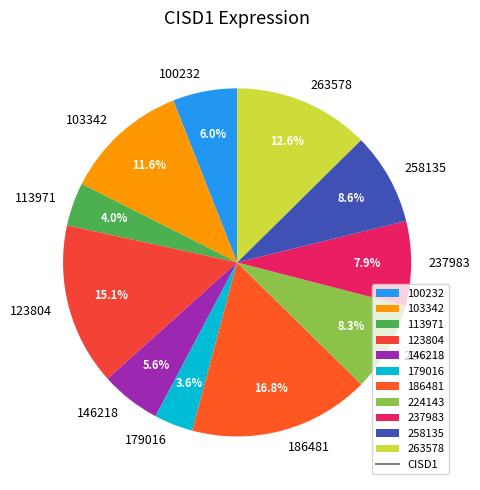

Is there a majority slice in this chart?

No